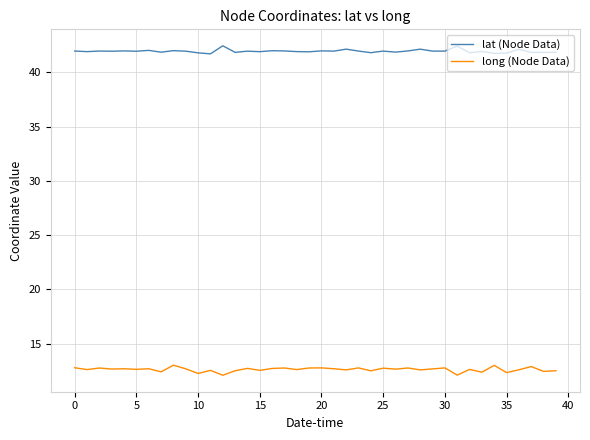

What is the highest value of the long (Node Data) series?

13.0